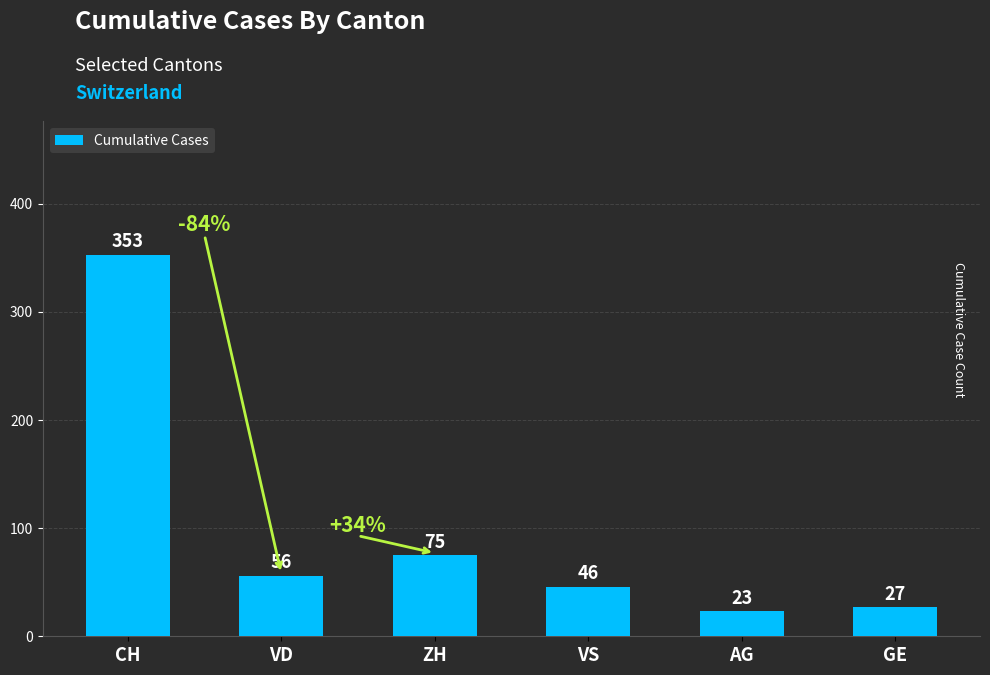

Read the value at GE.

27